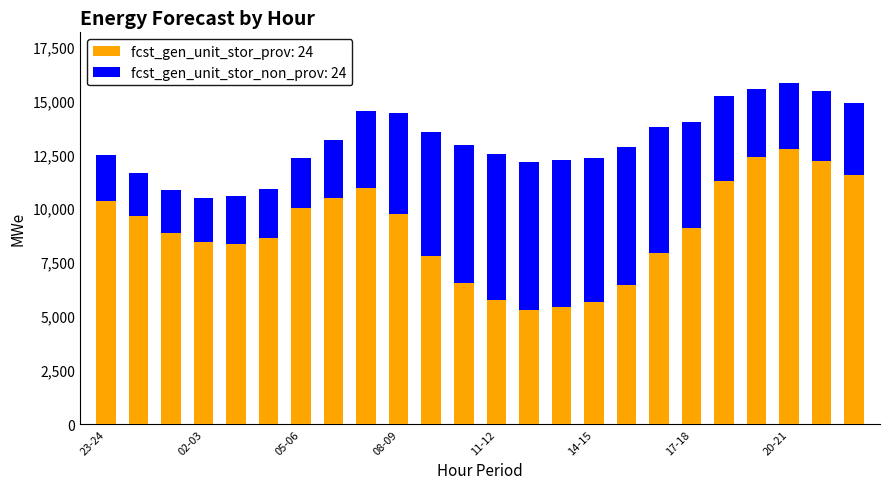

What is the average value of the fcst_gen_unit_stor_prov: 24 series?

8974